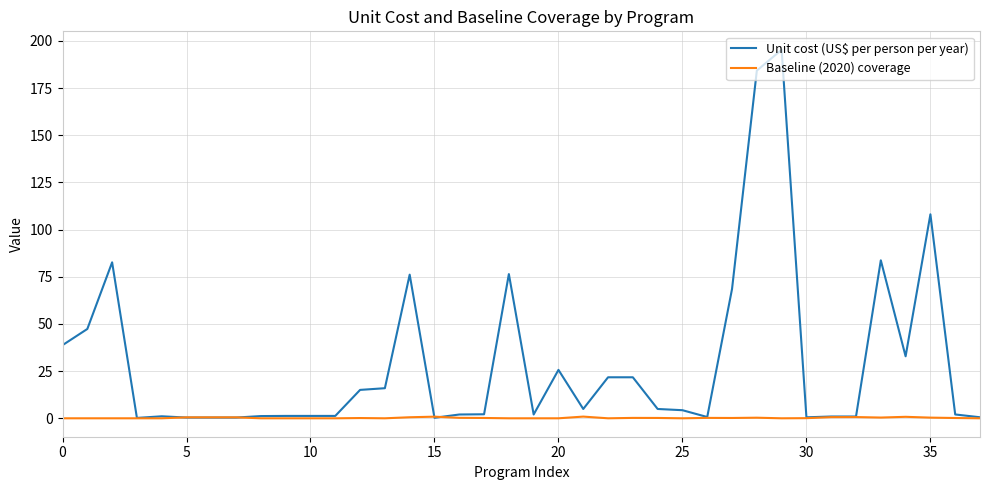

Is this an area chart (filled region under the line)?

No